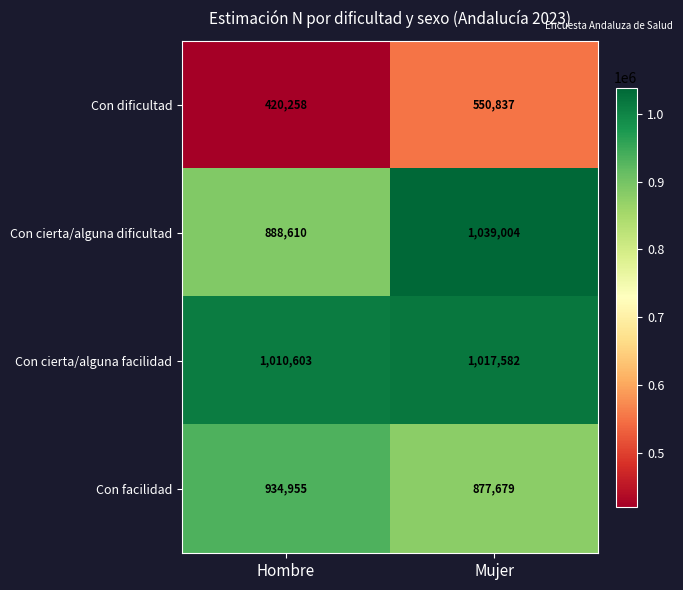

What is the sum of all Con cierta/alguna facilidad values?

2028185